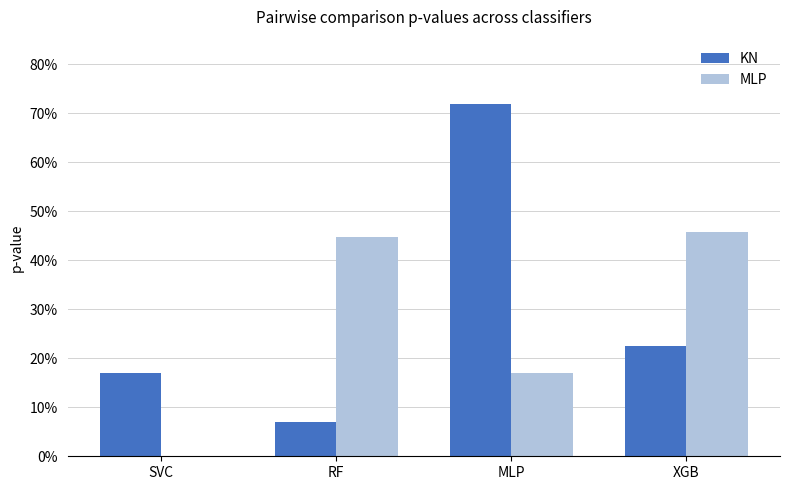

What is the difference between the MLP values at XGB and SVC?

0.5